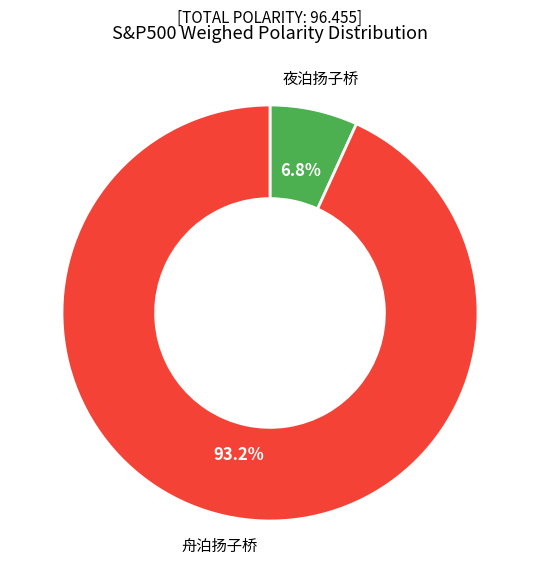

Is there a majority slice in this chart?

Yes